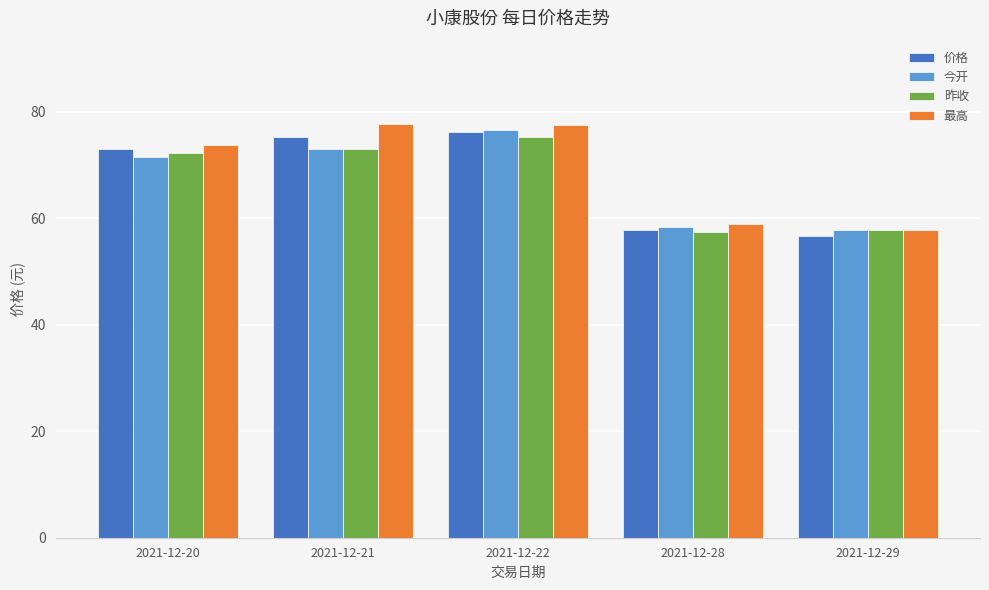

What is the difference between the maximum and minimum values in the 今开 series?

18.8